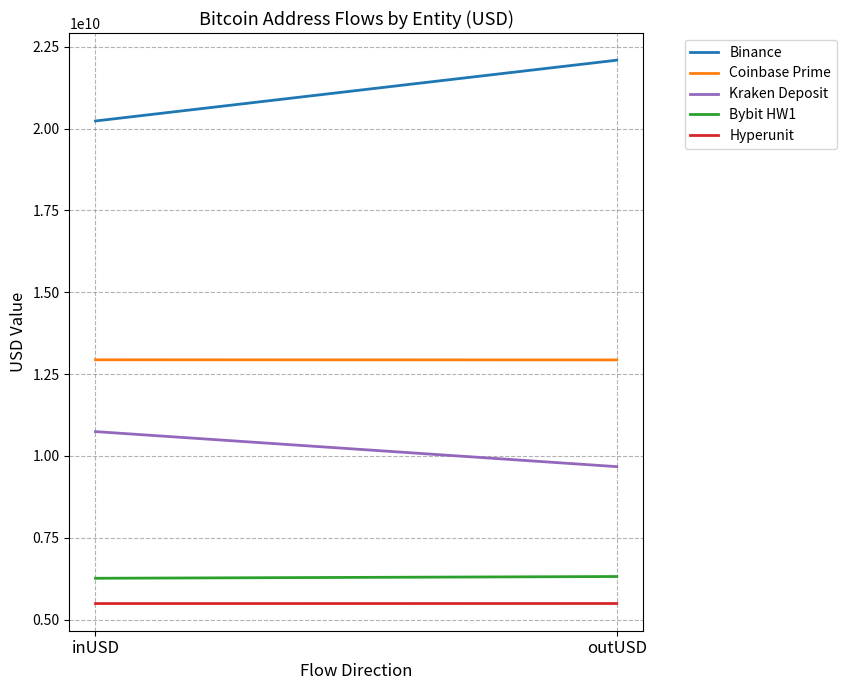

Which series has the largest total across all categories?

Binance